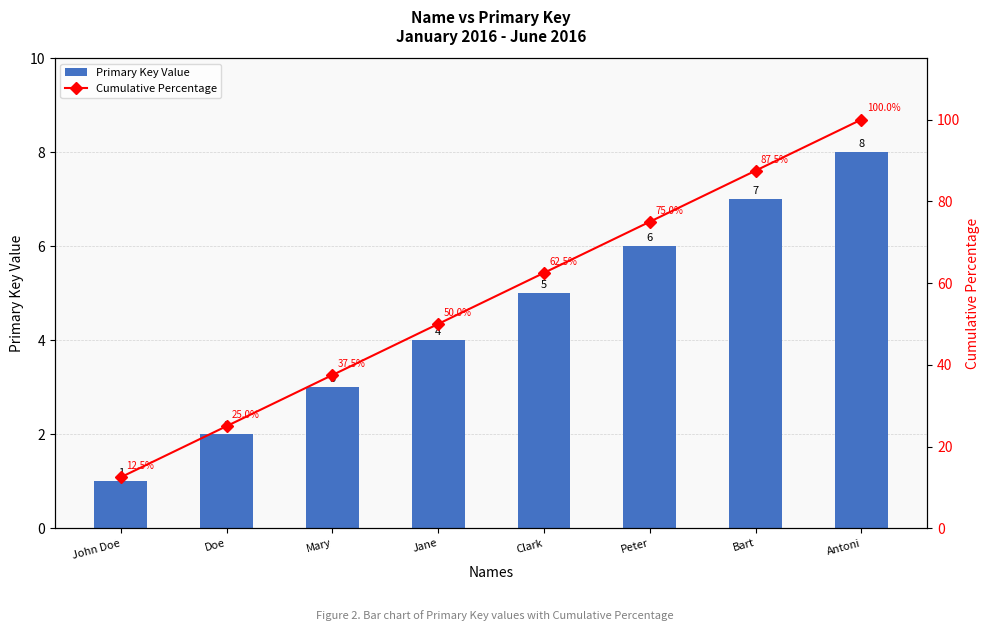

What is the total value across all series at John Doe?

13.5